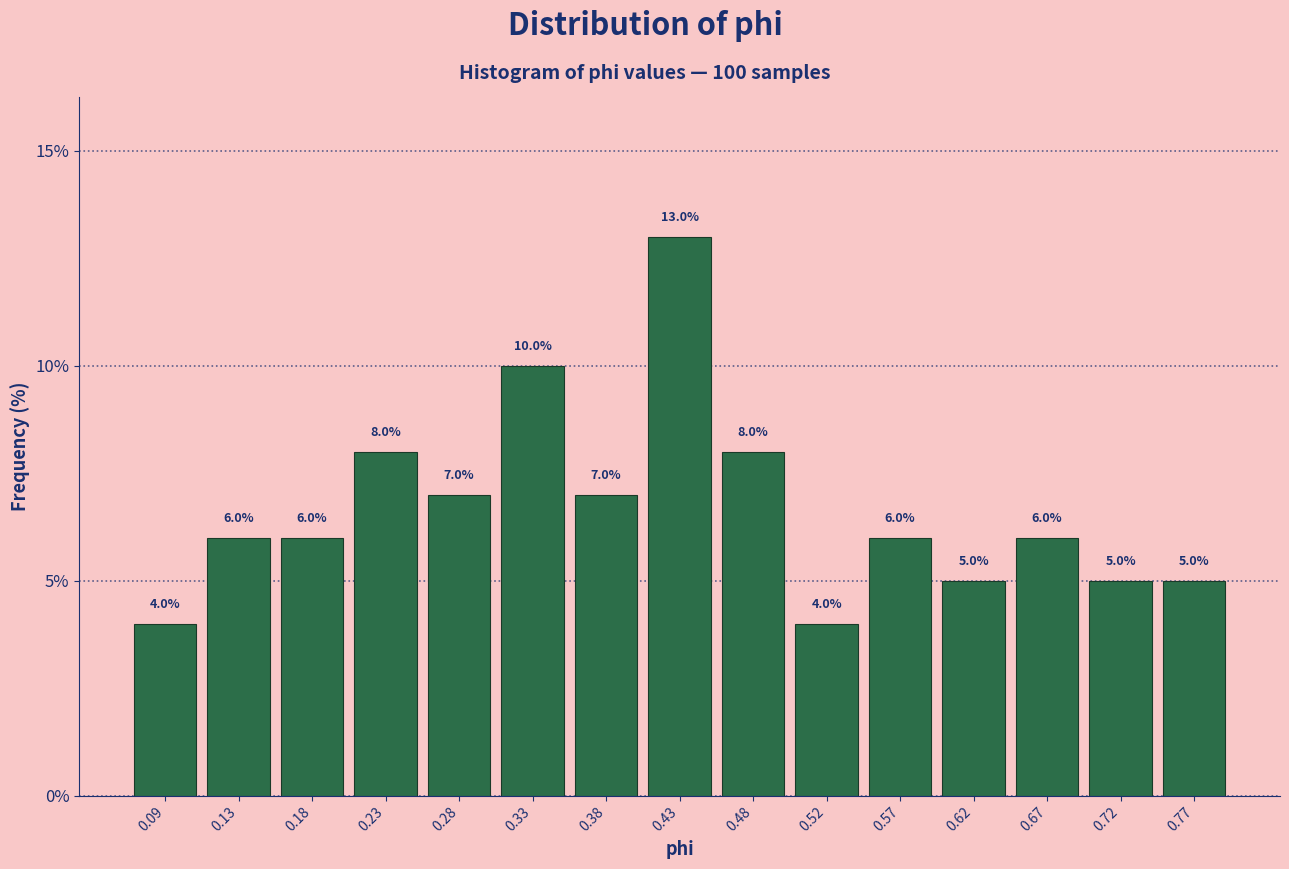

Over which range of the x-axis is the bar tallest?

0.400 to 0.450